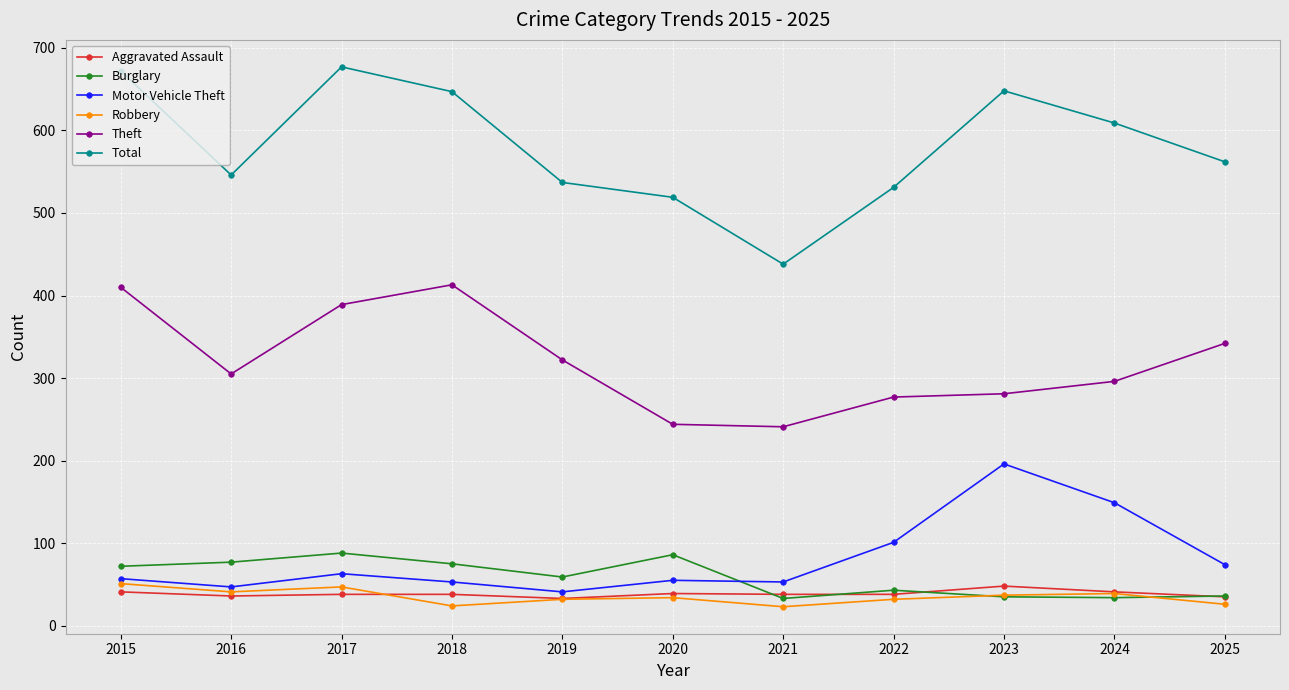

In Burglary, how many points are higher than both neighbors (excluding endpoints)?

3